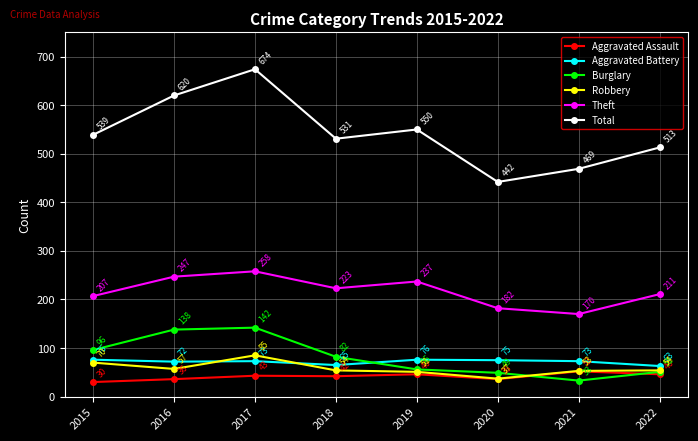

What is the highest value of the Aggravated Battery series?

76